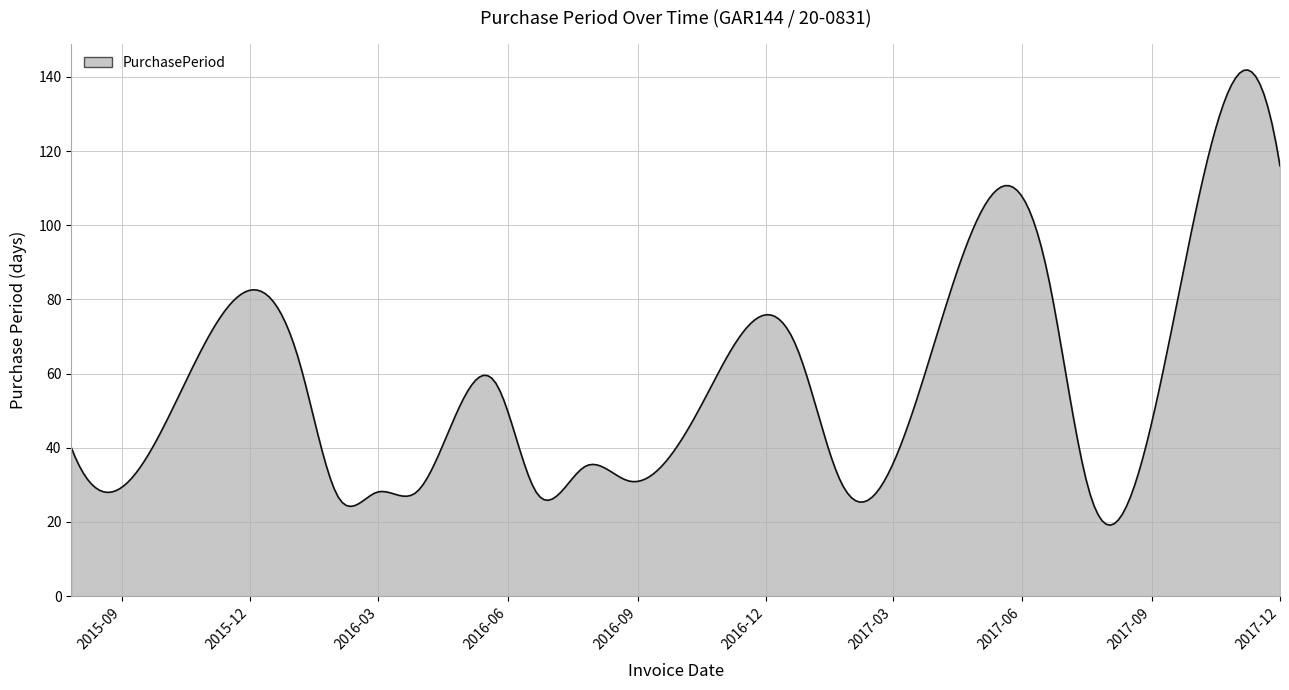

What is the greatest value displayed?

141.9